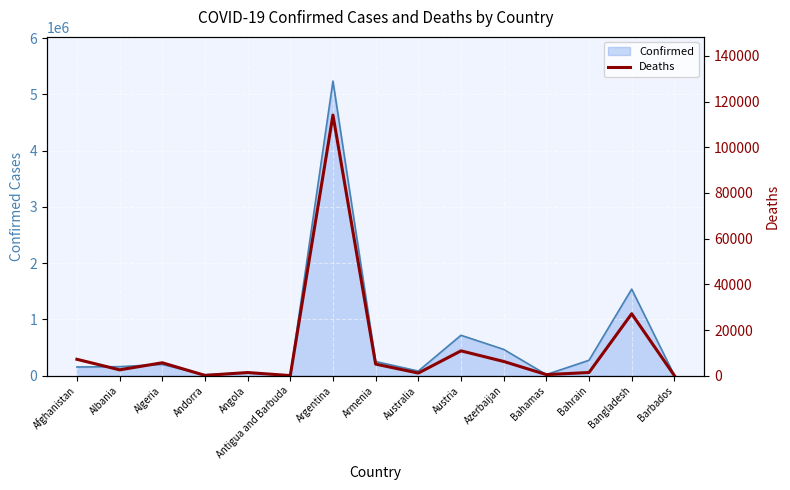

What is the minimum value shown in the chart?

48